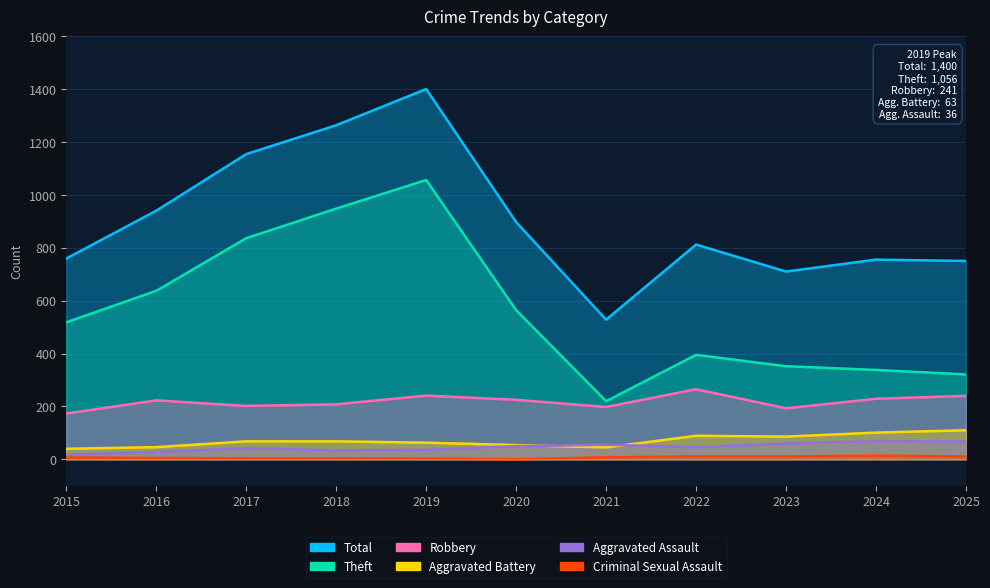

What is the spread (max minus min) of values at 2022?

801